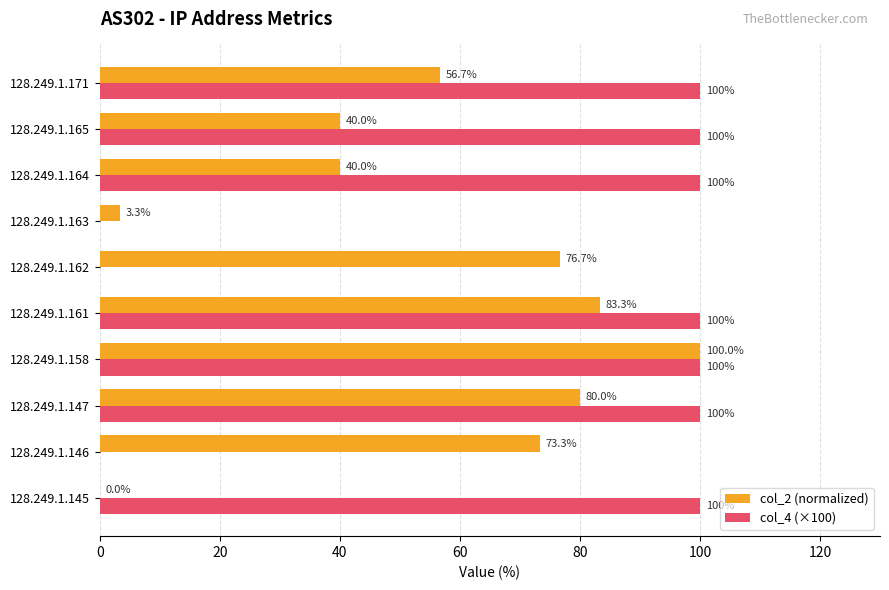

Where is col_2 (normalized) nearest to the value 50?

128.249.1.171